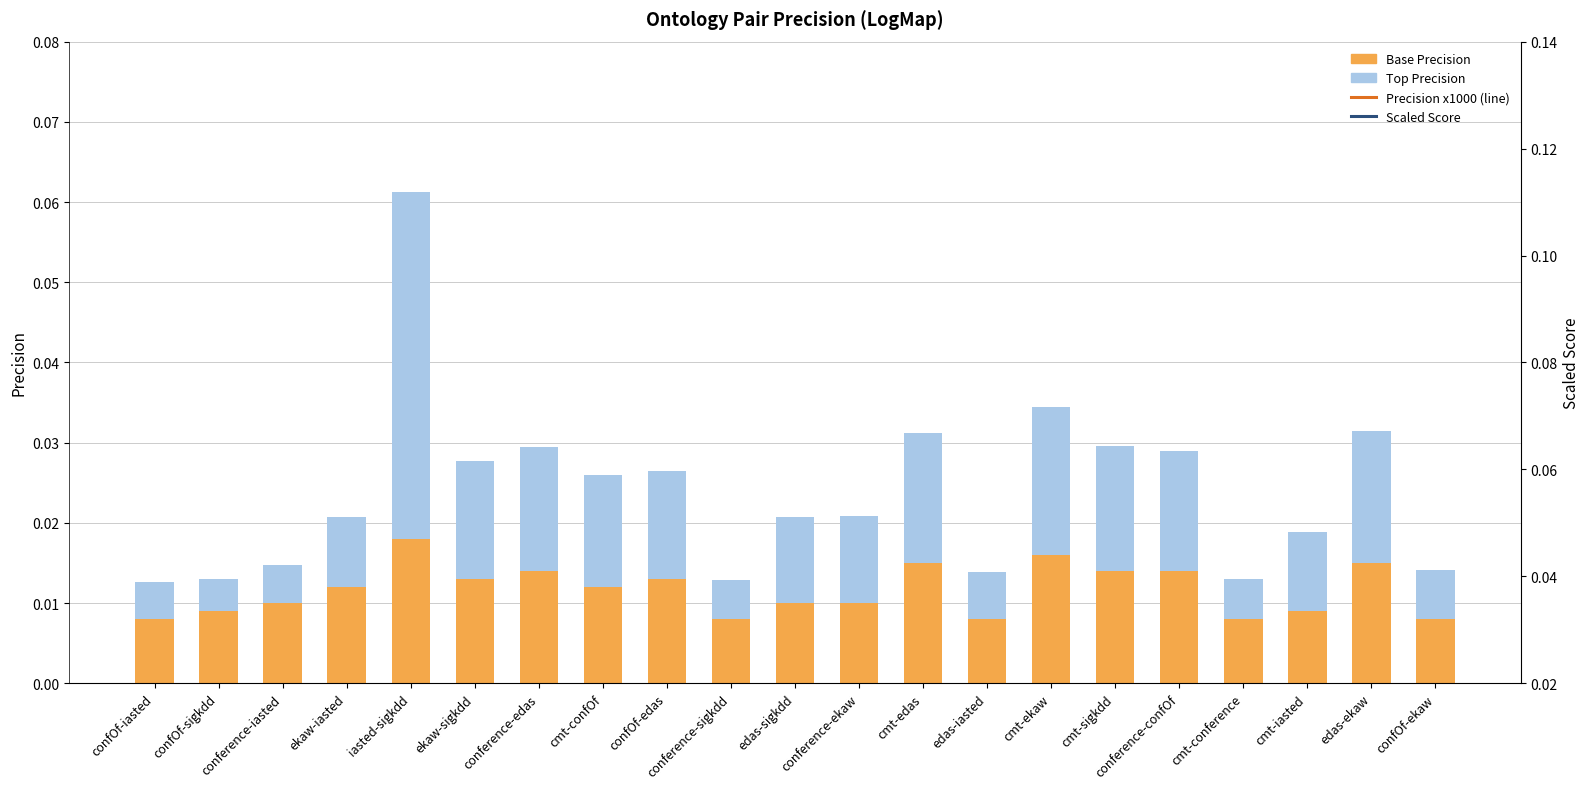

Which label corresponds to the smallest value in the chart?

confOf-sigkdd